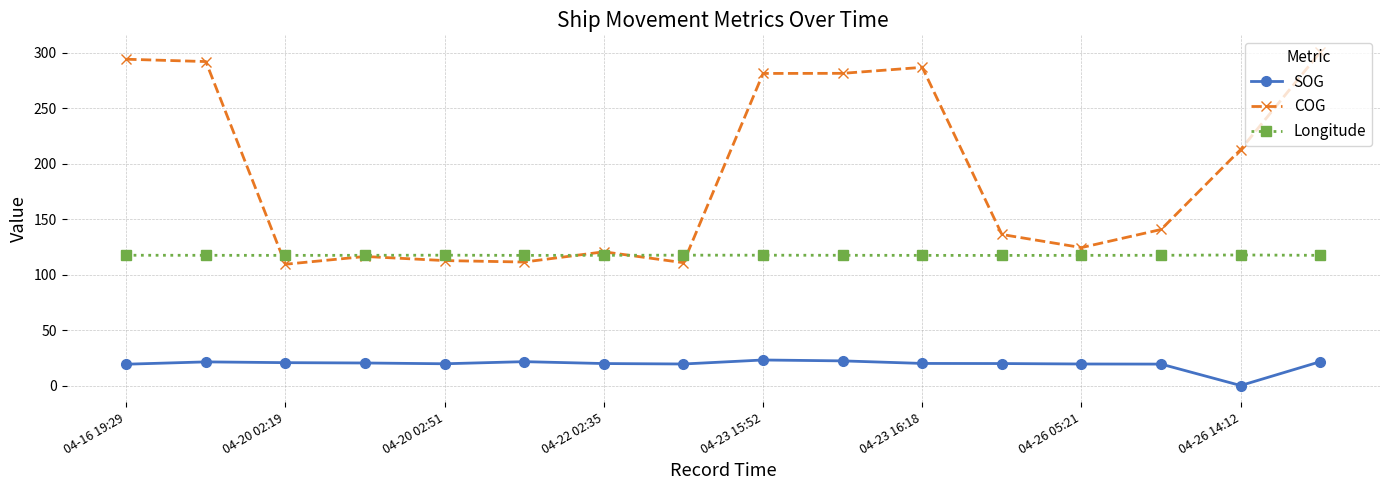

What are all the series names shown in the legend?

SOG, COG, Longitude